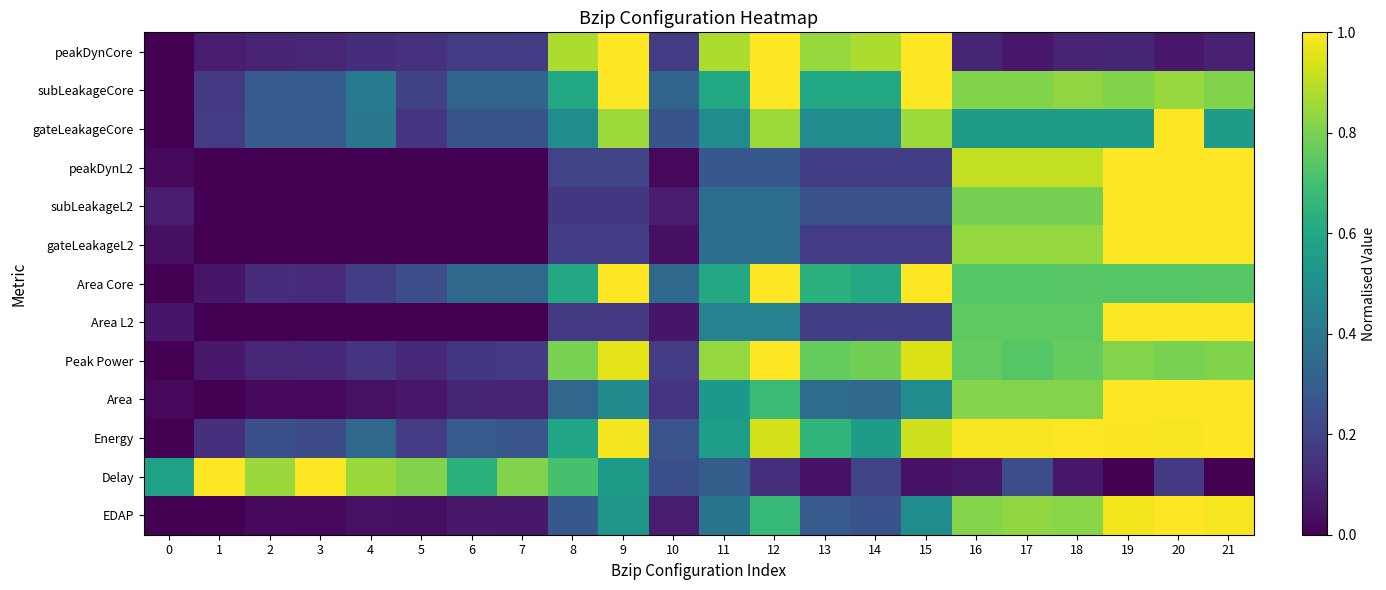

Reading left to right, what are all the values shown in this chart?

peakDynCore: 0=0.0	1=0.1	2=0.1	3=0.1	4=0.1	5=0.1	6=0.2	7=0.2	8=0.9	9=1.0	10=0.2	11=0.9	12=1.0	13=0.8	14=0.9	15=1.0	16=0.1	17=0.1	18=0.1	19=0.1	20=0.1	21=0.1
subLeakageCore: 0=0.0	1=0.2	2=0.3	3=0.3	4=0.4	5=0.2	6=0.3	7=0.3	8=0.6	9=1.0	10=0.3	11=0.6	12=1.0	13=0.6	14=0.6	15=1.0	16=0.8	17=0.8	18=0.8	19=0.8	20=0.8	21=0.8
gateLeakageCore: 0=0.0	1=0.2	2=0.3	3=0.3	4=0.4	5=0.2	6=0.3	7=0.3	8=0.5	9=0.9	10=0.3	11=0.5	12=0.9	13=0.5	14=0.5	15=0.9	16=0.5	17=0.5	18=0.6	19=0.5	20=1.0	21=0.5
peakDynL2: 0=0.0	1=0.0	2=0.0	3=0.0	4=0.0	5=0.0	6=0.0	7=0.0	8=0.2	9=0.2	10=0.0	11=0.3	12=0.3	13=0.2	14=0.2	15=0.2	16=0.9	17=0.9	18=0.9	19=1.0	20=1.0	21=1.0
subLeakageL2: 0=0.1	1=0.0	2=0.0	3=0.0	4=0.0	5=0.0	6=0.0	7=0.0	8=0.2	9=0.2	10=0.1	11=0.4	12=0.4	13=0.2	14=0.2	15=0.2	16=0.8	17=0.8	18=0.8	19=1.0	20=1.0	21=1.0
gateLeakageL2: 0=0.0	1=0.0	2=0.0	3=0.0	4=0.0	5=0.0	6=0.0	7=0.0	8=0.2	9=0.2	10=0.0	11=0.4	12=0.4	13=0.2	14=0.2	15=0.2	16=0.8	17=0.8	18=0.8	19=1.0	20=1.0	21=1.0
Area Core: 0=0.0	1=0.1	2=0.1	3=0.1	4=0.2	5=0.2	6=0.3	7=0.3	8=0.6	9=1.0	10=0.3	11=0.6	12=1.0	13=0.6	14=0.6	15=1.0	16=0.7	17=0.7	18=0.7	19=0.7	20=0.7	21=0.7
Area L2: 0=0.1	1=0.0	2=0.0	3=0.0	4=0.0	5=0.0	6=0.0	7=0.0	8=0.2	9=0.2	10=0.1	11=0.4	12=0.4	13=0.2	14=0.2	15=0.2	16=0.8	17=0.8	18=0.8	19=1.0	20=1.0	21=1.0
Peak Power: 0=0.0	1=0.1	2=0.1	3=0.1	4=0.2	5=0.1	6=0.2	7=0.2	8=0.8	9=1.0	10=0.2	11=0.8	12=1.0	13=0.8	14=0.8	15=0.9	16=0.8	17=0.7	18=0.8	19=0.8	20=0.8	21=0.8
Area: 0=0.0	1=0.0	2=0.0	3=0.0	4=0.0	5=0.1	6=0.1	7=0.1	8=0.3	9=0.5	10=0.1	11=0.5	12=0.7	13=0.4	14=0.3	15=0.5	16=0.8	17=0.8	18=0.8	19=1.0	20=1.0	21=1.0
Energy: 0=0.0	1=0.1	2=0.2	3=0.2	4=0.3	5=0.2	6=0.3	7=0.3	8=0.6	9=1.0	10=0.3	11=0.6	12=0.9	13=0.7	14=0.5	15=0.9	16=1.0	17=1.0	18=1.0	19=1.0	20=1.0	21=1.0
Delay: 0=0.6	1=1.0	2=0.9	3=1.0	4=0.9	5=0.8	6=0.6	7=0.8	8=0.7	9=0.5	10=0.2	11=0.3	12=0.1	13=0.1	14=0.2	15=0.1	16=0.1	17=0.2	18=0.1	19=0.0	20=0.2	21=0.0
EDAP: 0=0.0	1=0.0	2=0.0	3=0.0	4=0.0	5=0.0	6=0.1	7=0.1	8=0.3	9=0.5	10=0.1	11=0.4	12=0.7	13=0.3	14=0.3	15=0.5	16=0.8	17=0.8	18=0.8	19=1.0	20=1.0	21=1.0